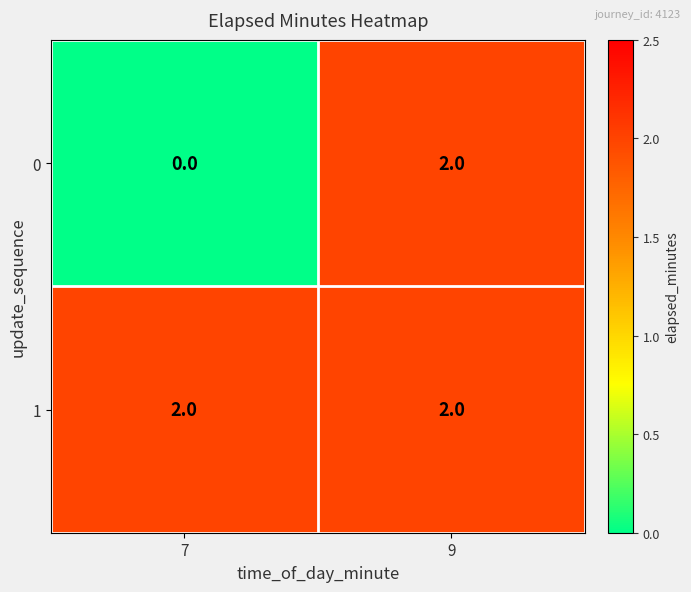

List the labels in order of 0 value, largest first.

9, 7